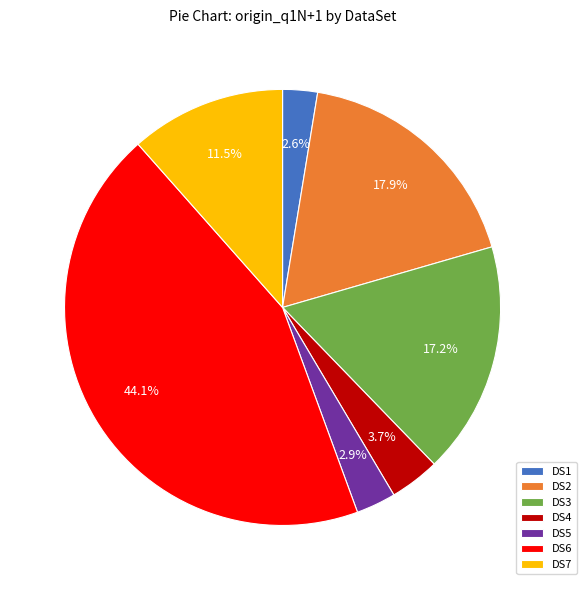

True or false: DS7 accounts for 1% of the total.

False